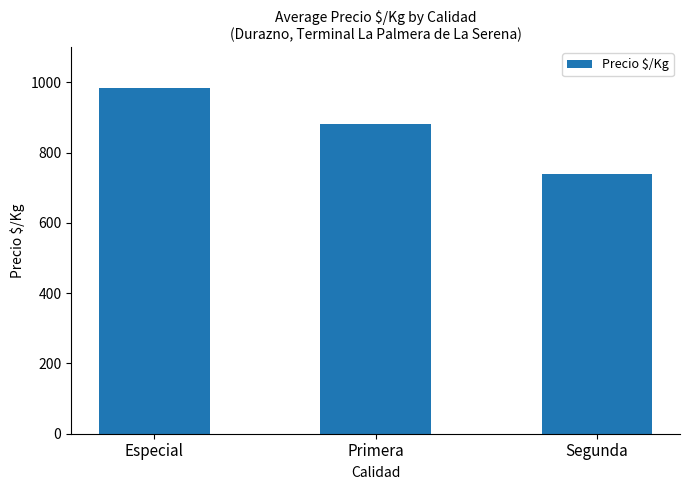

Rank the categories by value from lowest to highest.

Segunda, Primera, Especial